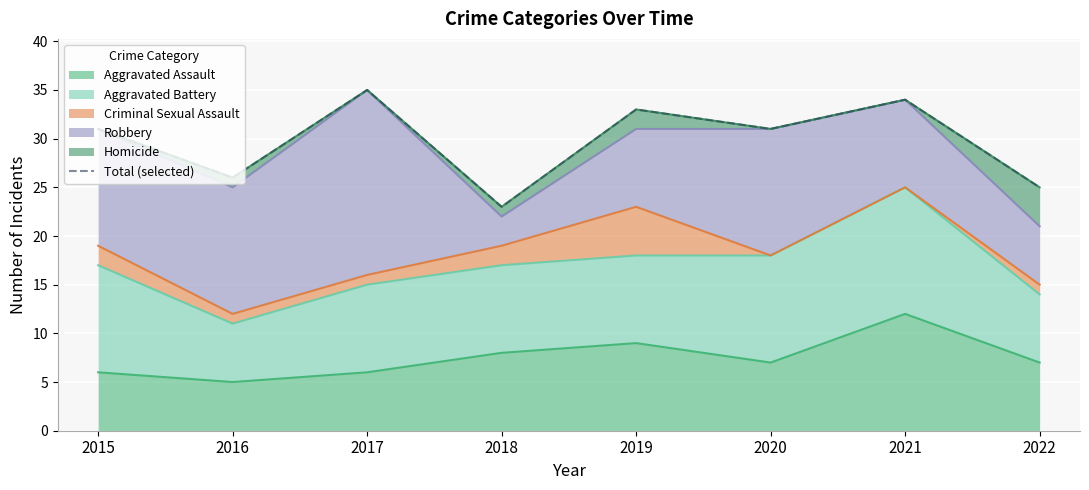

What is the difference between the maximum and minimum values?

12